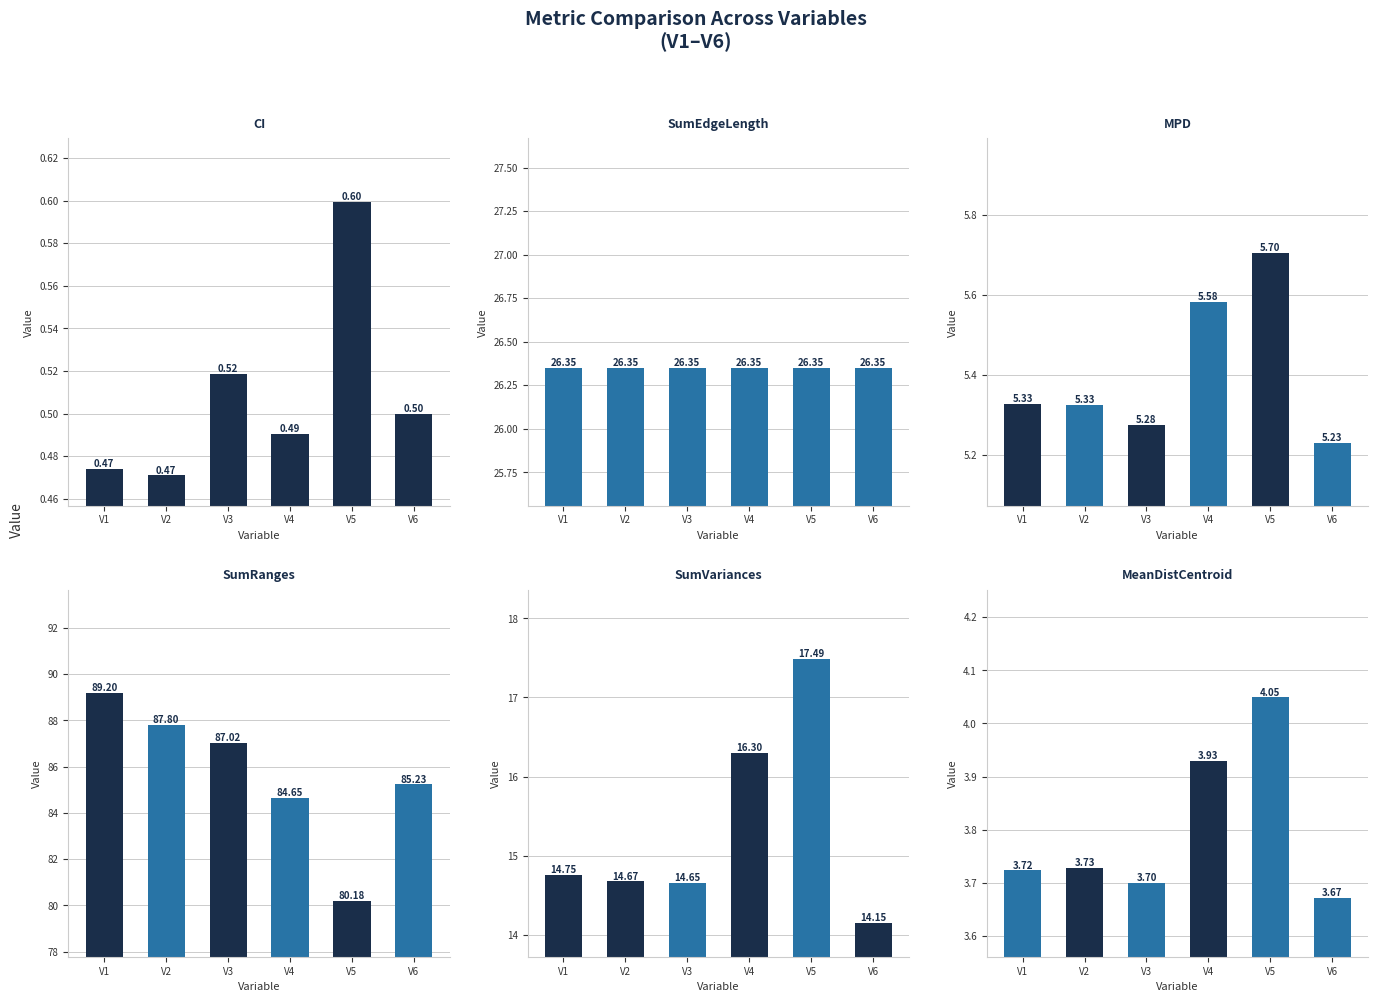

Which category has the highest value in the SumRanges series?

V1